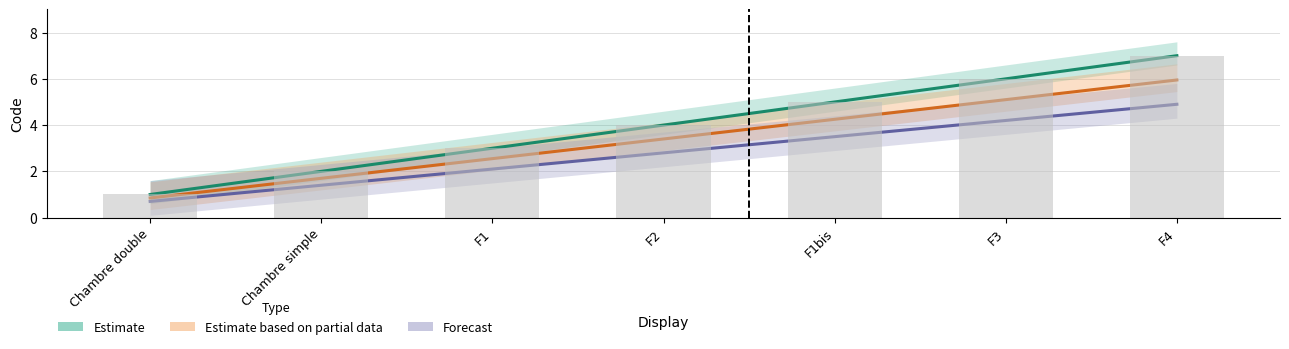

What is the difference between the highest and lowest values at F4?

2.1